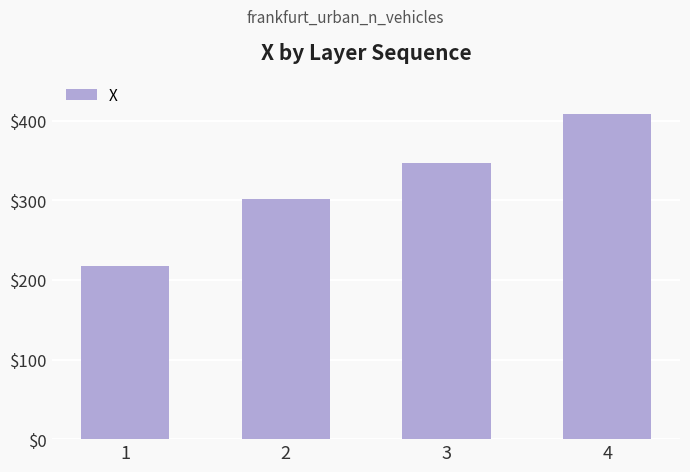

What is the value of the 3rd bar from the left?

346.8